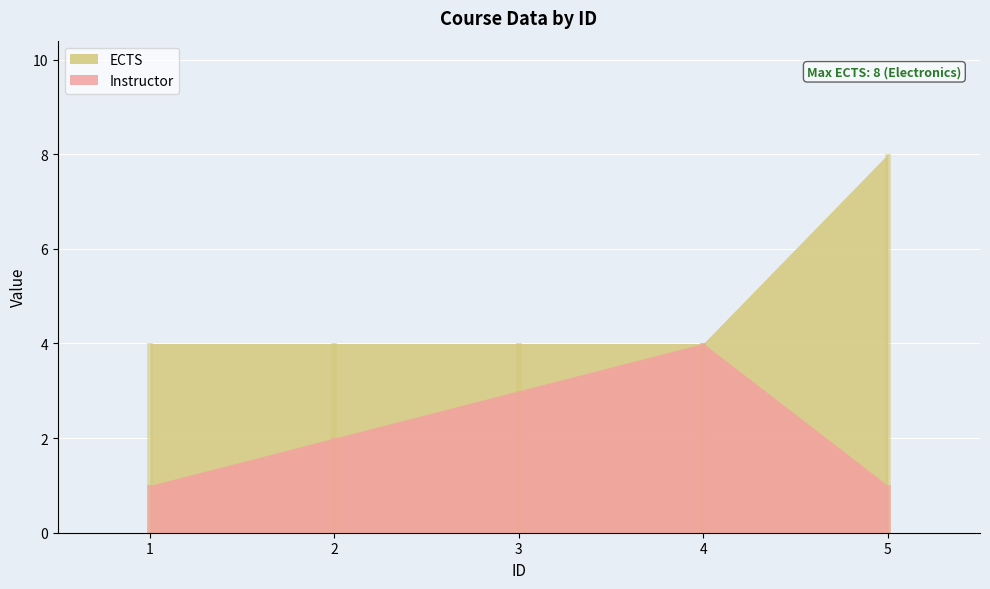

Reading right to left, list all the values displayed in this chart.

Instructor: 1	4	3	2	1
ECTS: 8	4	4	4	4